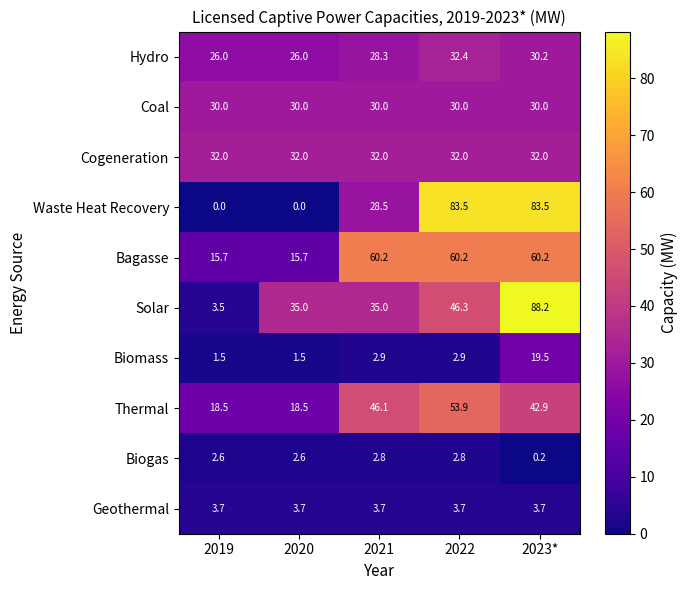

Is the value of Hydro at 2019 greater than the value of Bagasse at 2021?

No